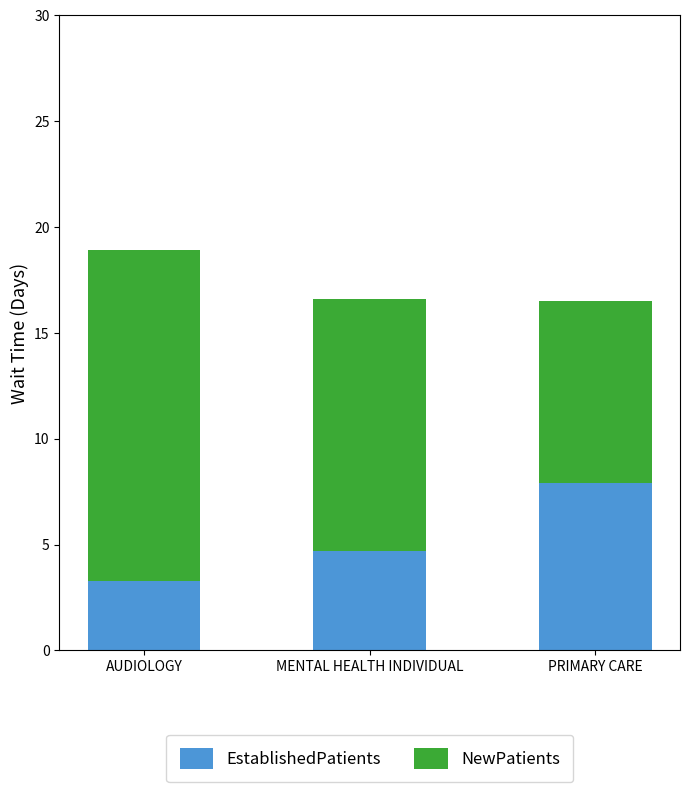

True or false: EstablishedPatients has a value of 1.4 at AUDIOLOGY.

False